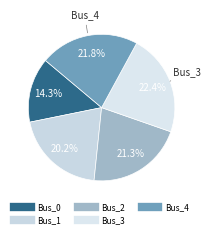

What is the total percentage of Bus_2 and Bus_4?

43.1%